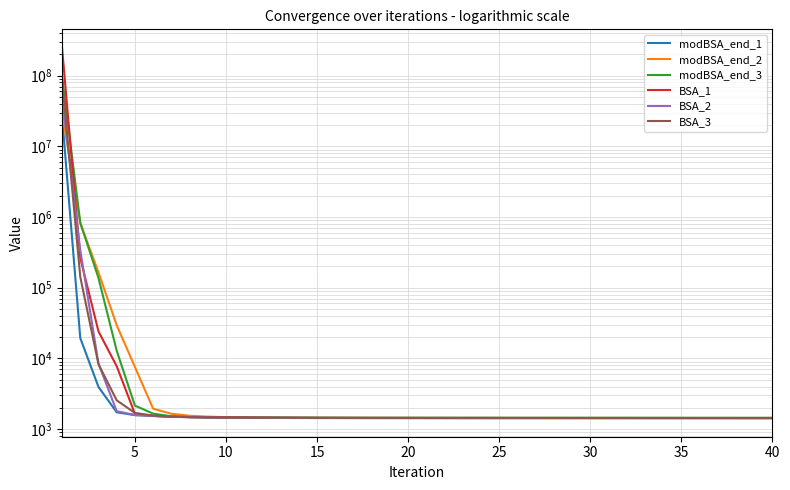

How many distinct data groups are displayed?

6